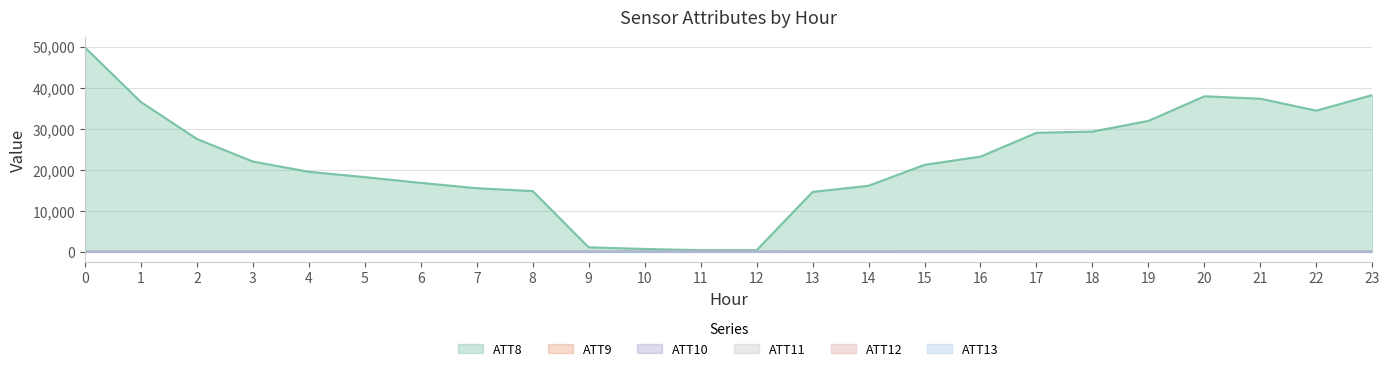

Which series has the widest spread of values?

ATT8